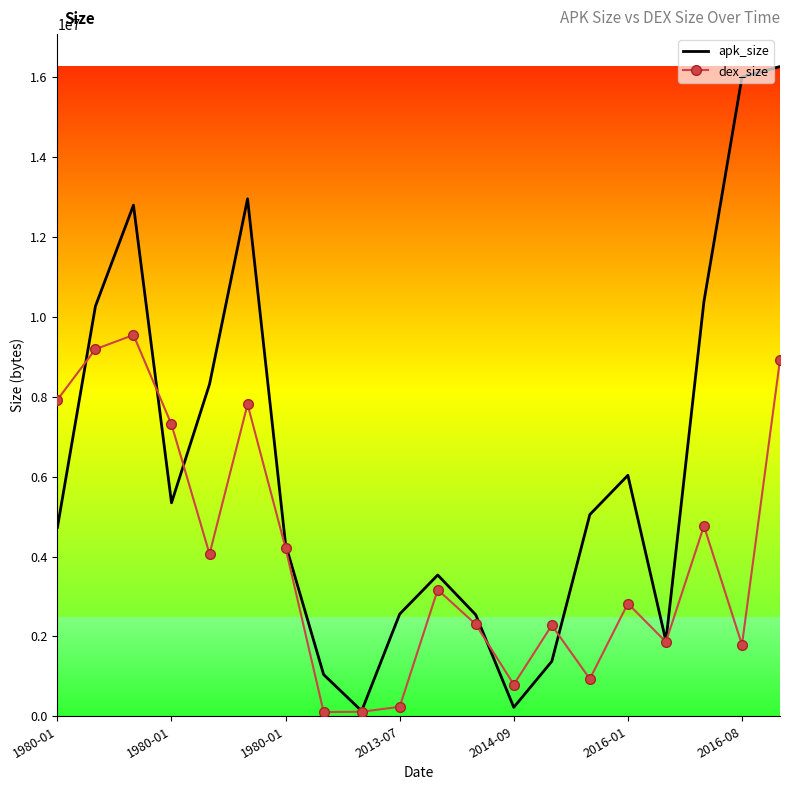

List the series in order of their peak value, lowest first.

dex_size, apk_size